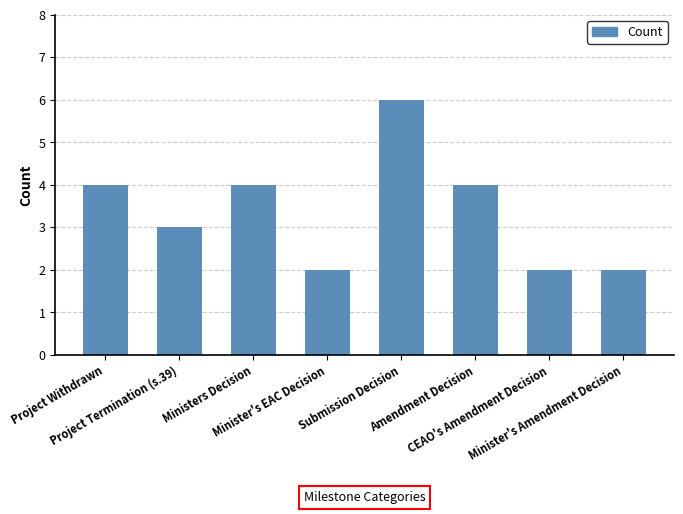

What position from the right is Project Withdrawn?

8